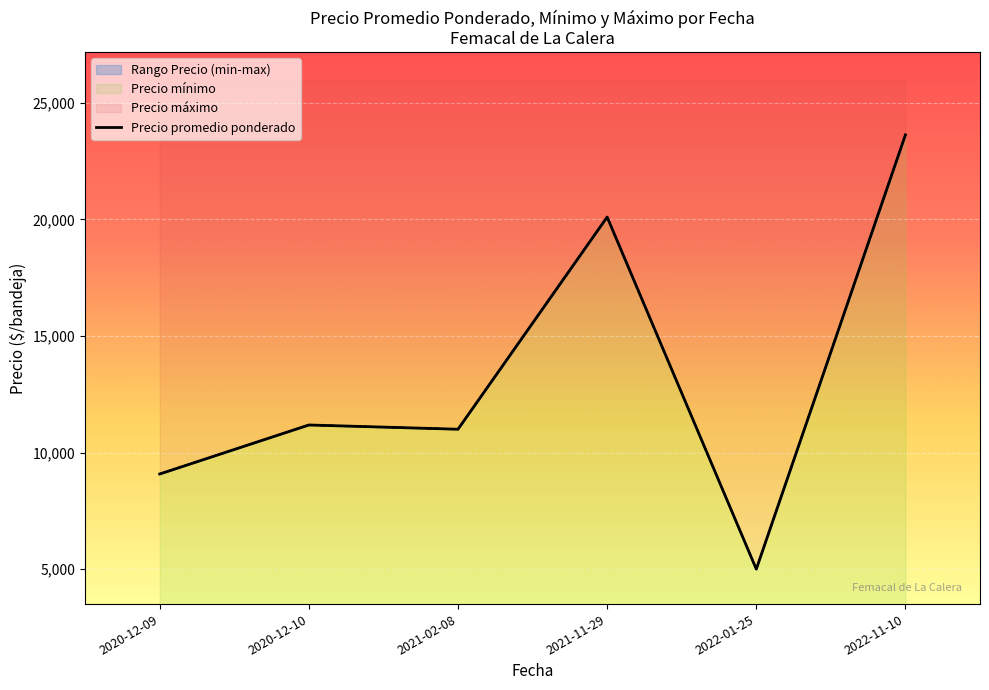

Which has a higher value, 2022-11-10 or 2020-12-10?

2022-11-10